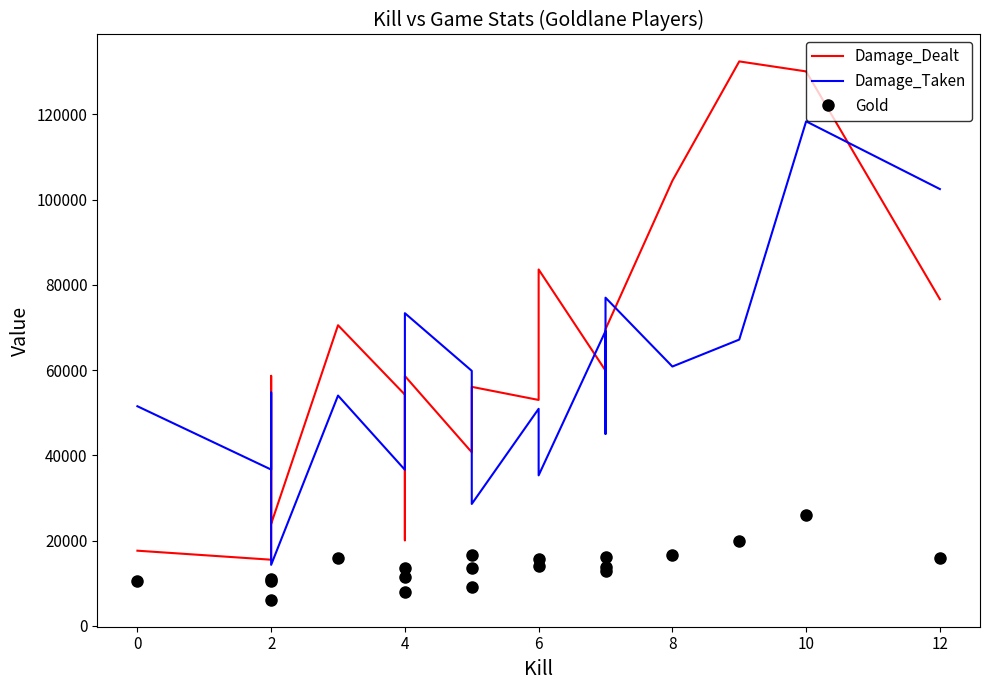

True or false: Gold and Damage_Dealt intersect in this chart.

False